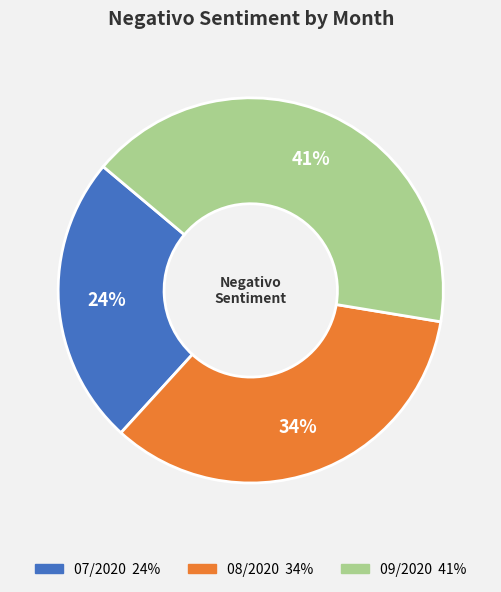

The 08/2020 slice represents 39% of the pie. True or false?

False